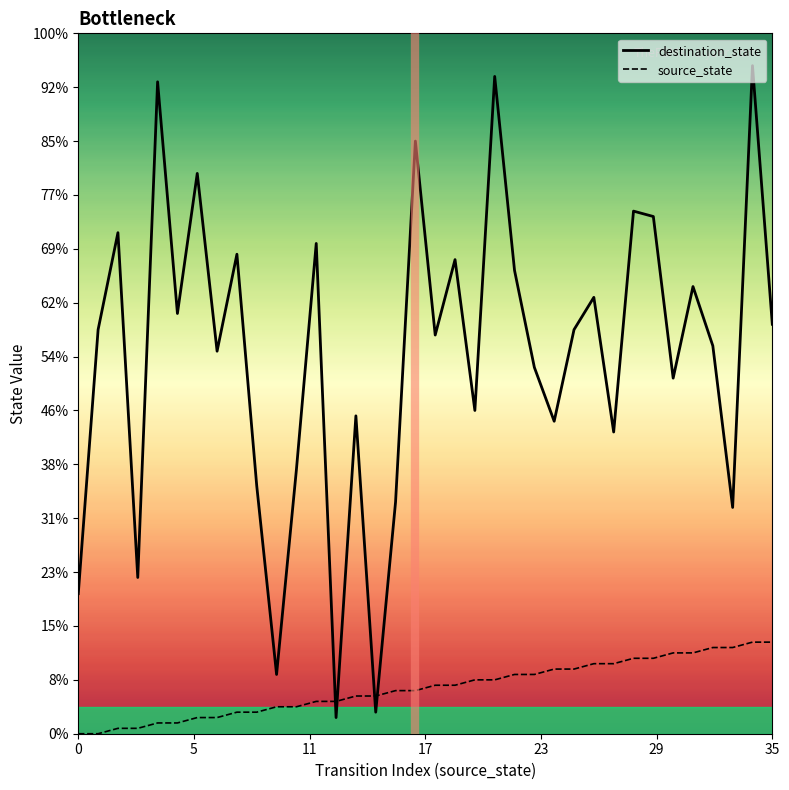

Between 35 and 0, which is larger?

35